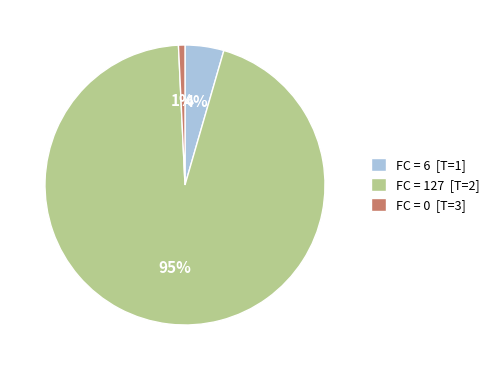

True or false: FC = 6 [T=1] accounts for 4% of the total.

True